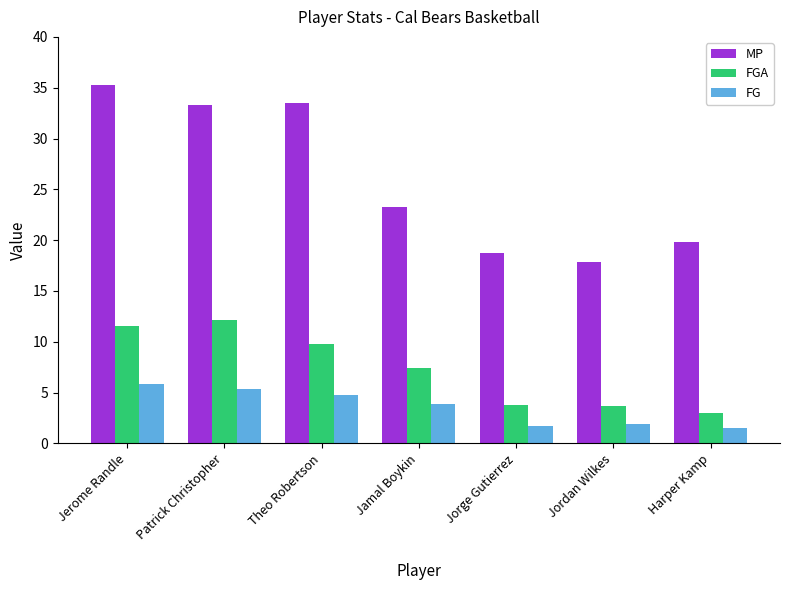

At which label is FGA closest to 7?

Jamal Boykin